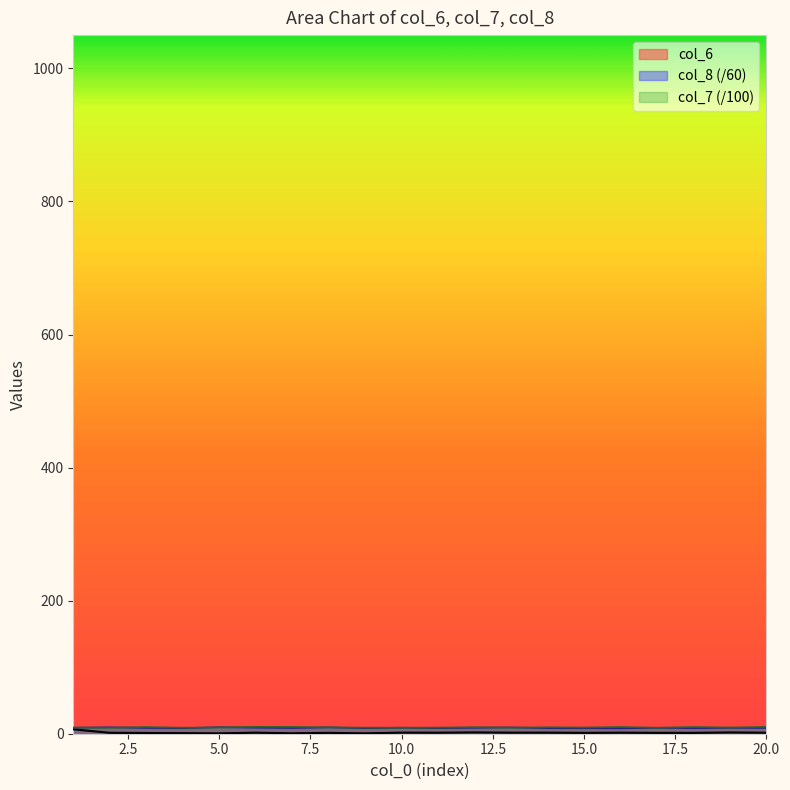

At which category is the sum across all series the highest?

1